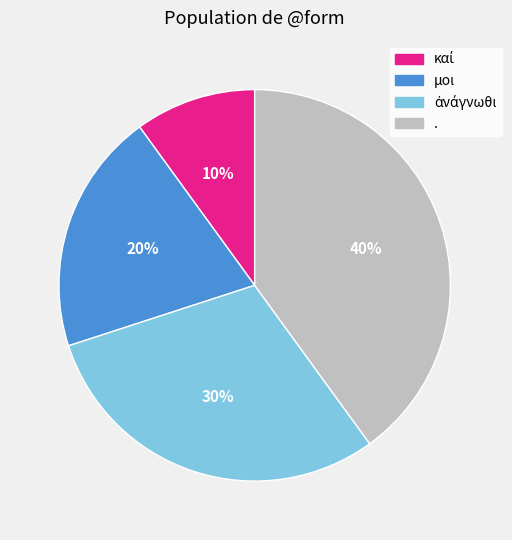

To the nearest percent, what is the difference between the largest and smallest slice percentages?

30%